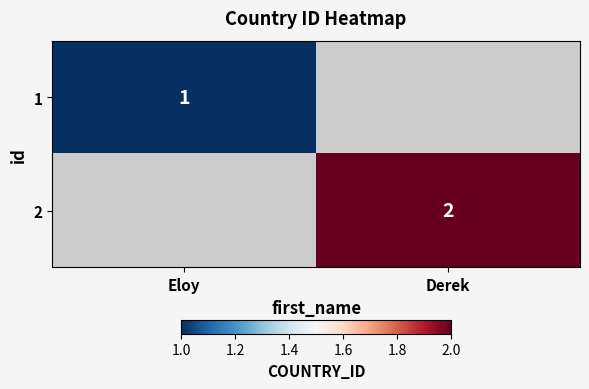

Is the value of 1 at Eloy greater than the value of 2 at Derek?

No